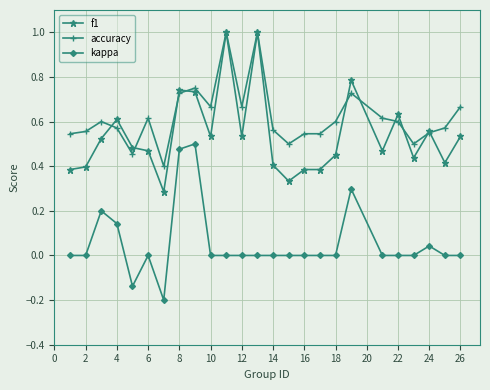

True or false: f1 and kappa cross at least once.

False